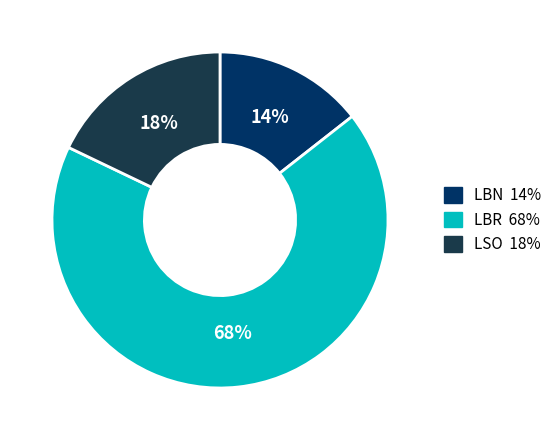

Which category has the smallest portion of the pie?

LBN